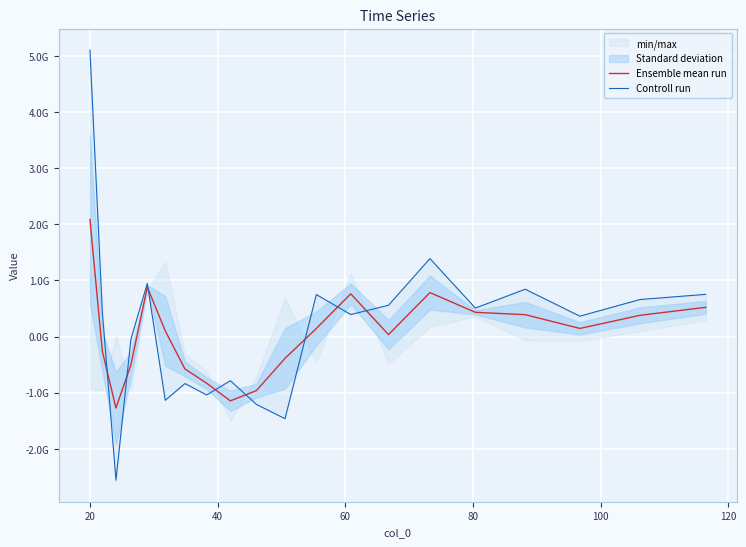

Is the value of Ensemble mean run at 20 greater than the value of Controll run at 9?

Yes